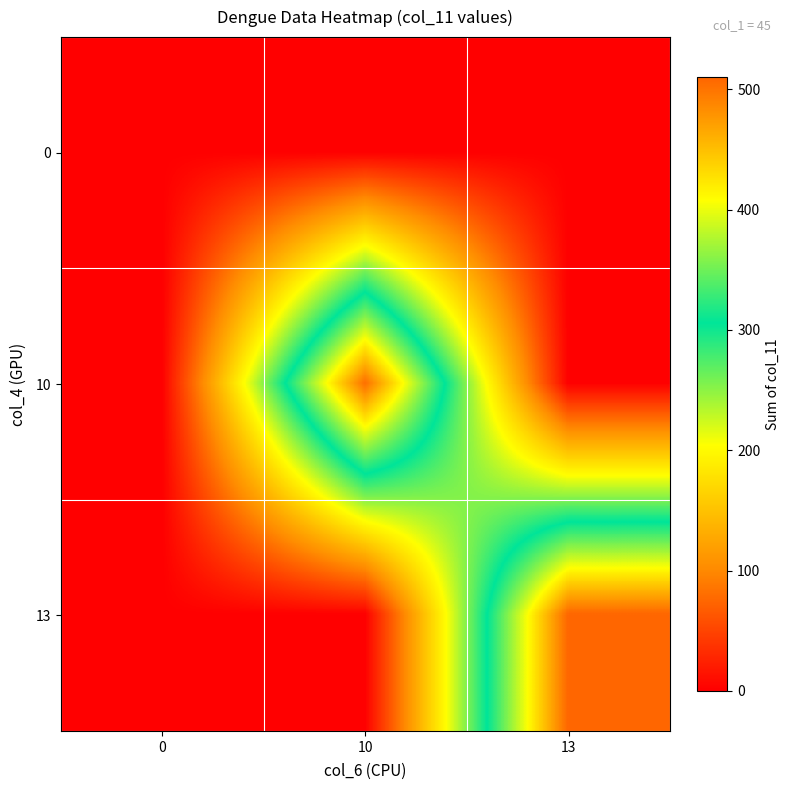

Reading right to left, extract all data points from this chart.

0: 13=0	10=0	0=0
10: 13=0	10=504	0=0
13: 13=510	10=0	0=0